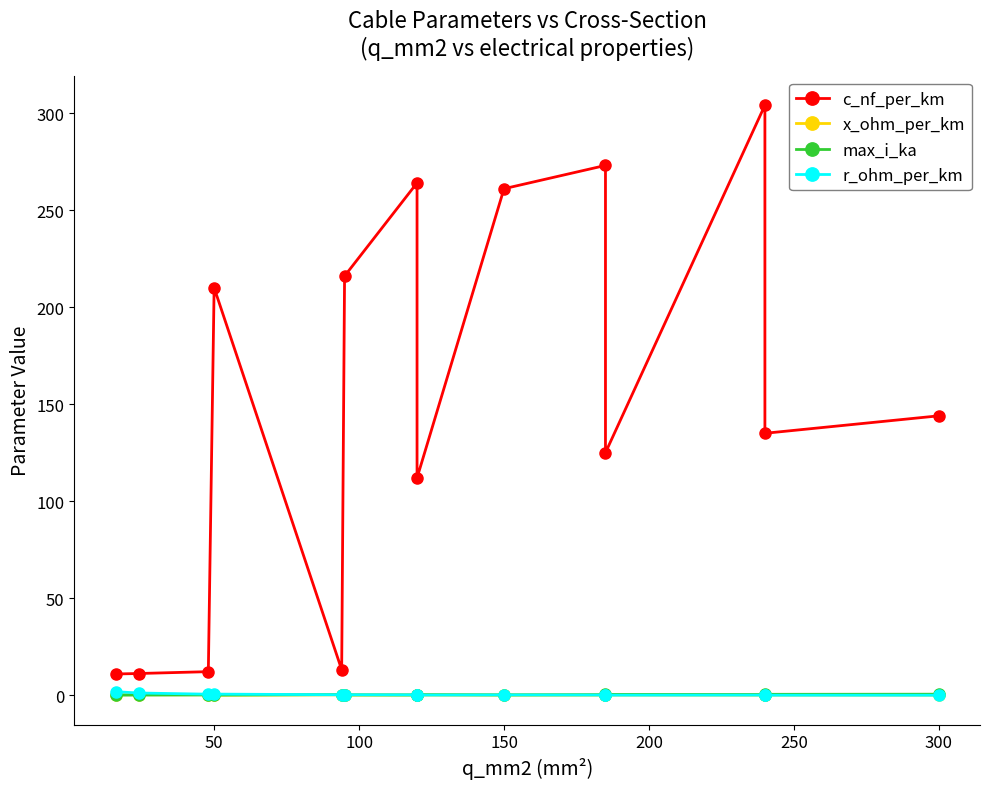

Which series has the widest spread of values?

c_nf_per_km